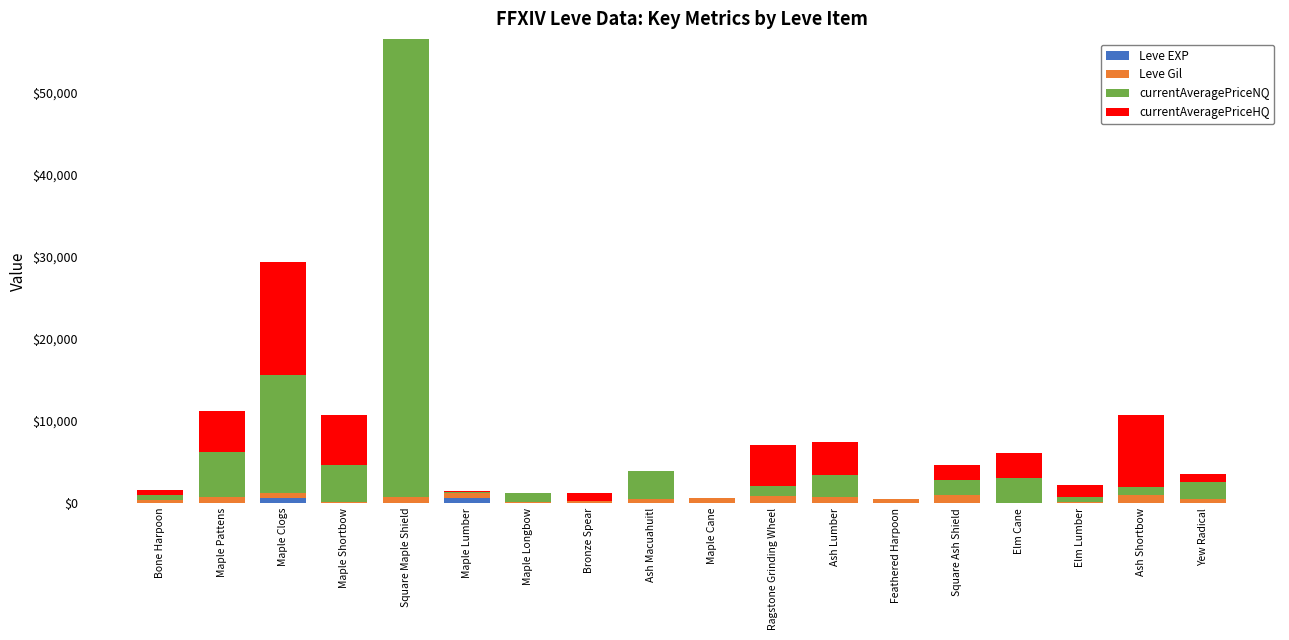

At which category is the sum across all series the highest?

Square Maple Shield